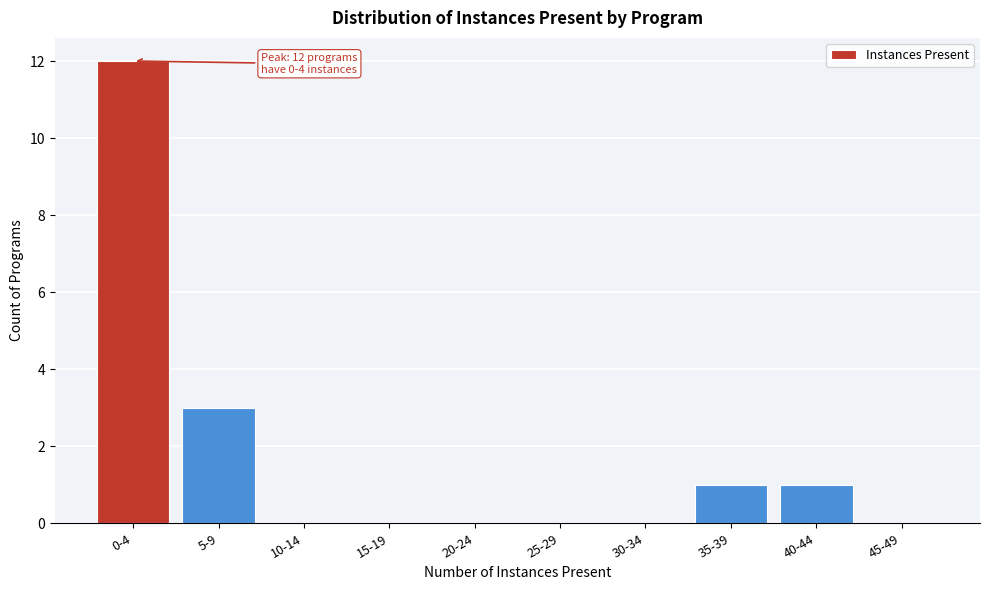

Reading left to right, what are all the values shown in this chart?

0-4=12	5-9=3	10-14=0	15-19=0	20-24=0	25-29=0	30-34=0	35-39=1	40-44=1	45-49=0